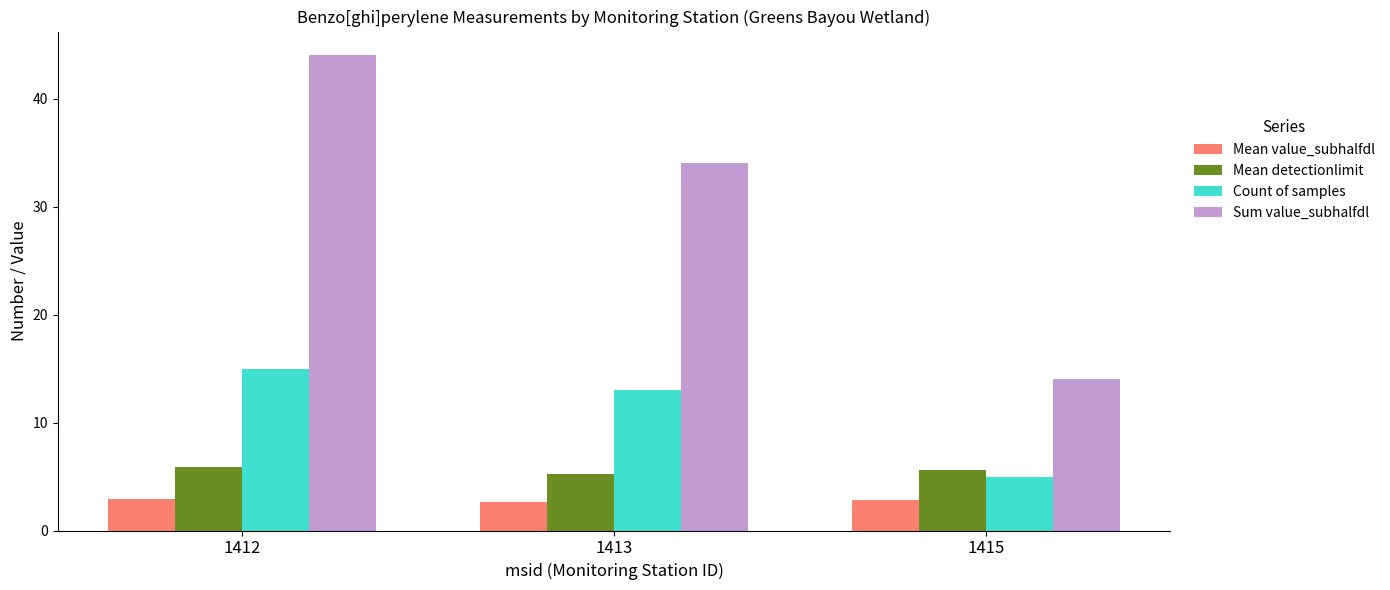

What is the difference between the maximum and second lowest values in the Mean detectionlimit series?

0.3